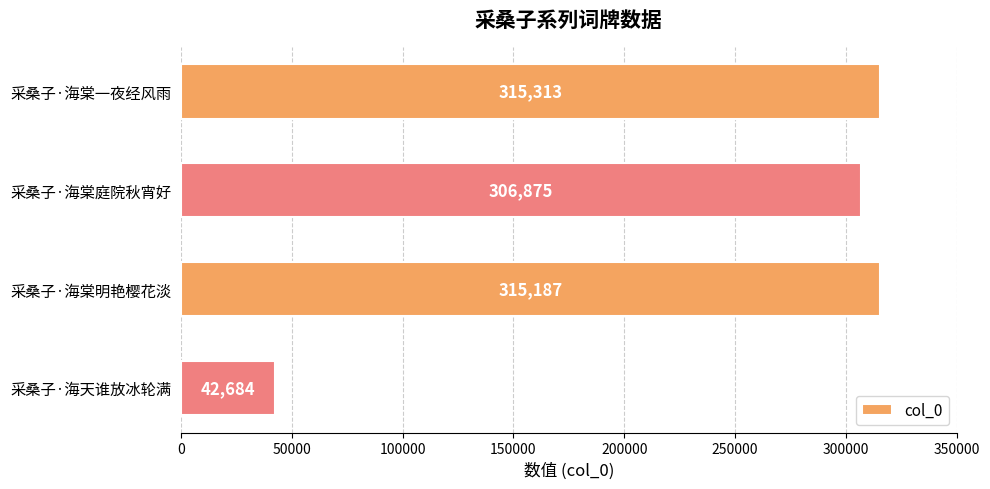

What is the label of the 4th bar from the bottom?

采桑子·海棠一夜经风雨